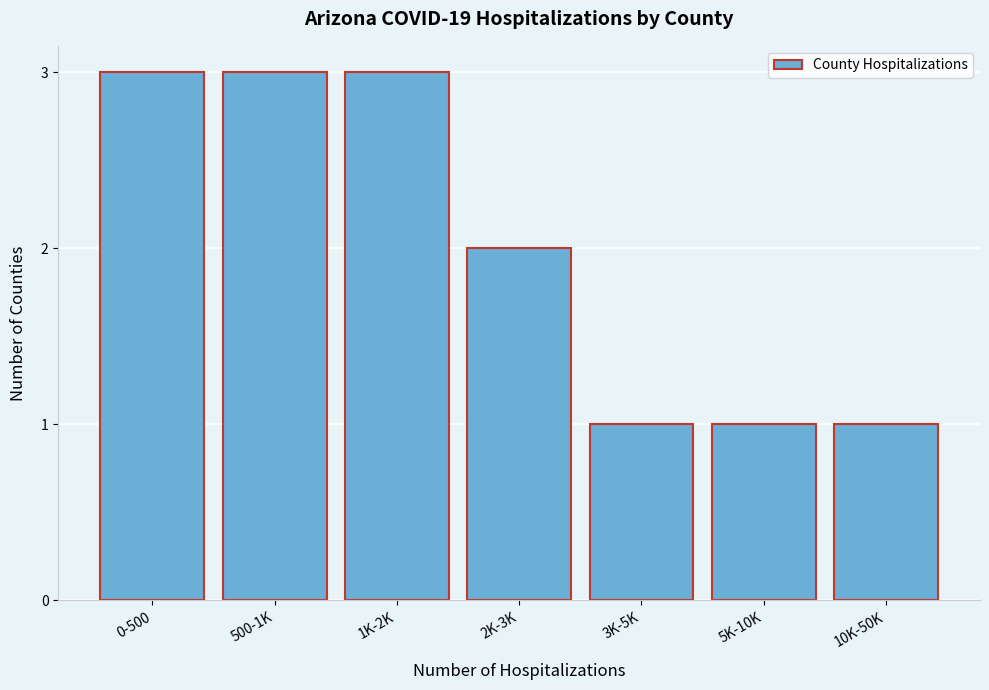

Reading left to right, transcribe all the data shown in this chart.

0-500=3	500-1K=3	1K-2K=3	2K-3K=2	3K-5K=1	5K-10K=1	10K-50K=1